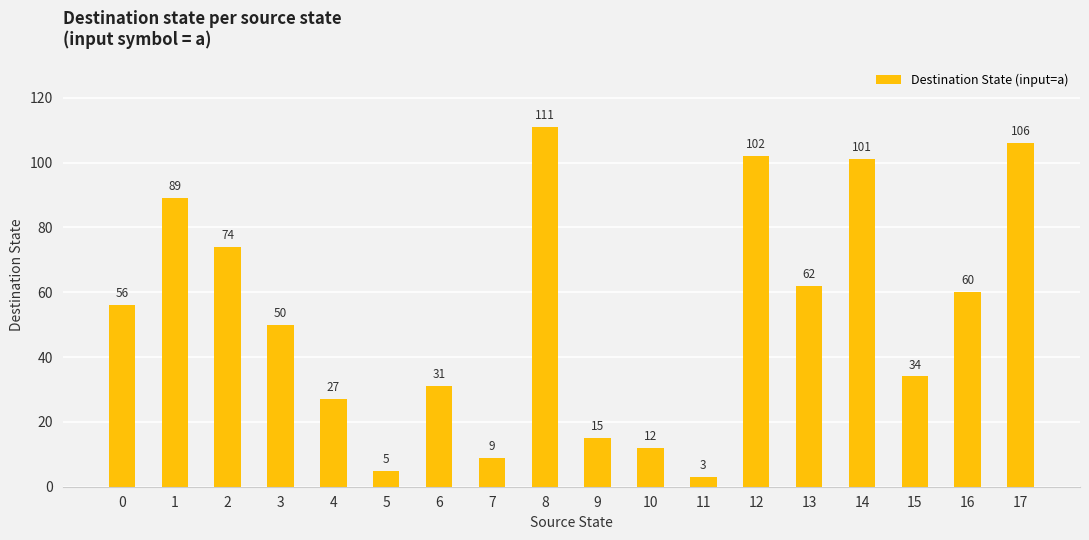

True or false: the data shows 19 at 1.

False